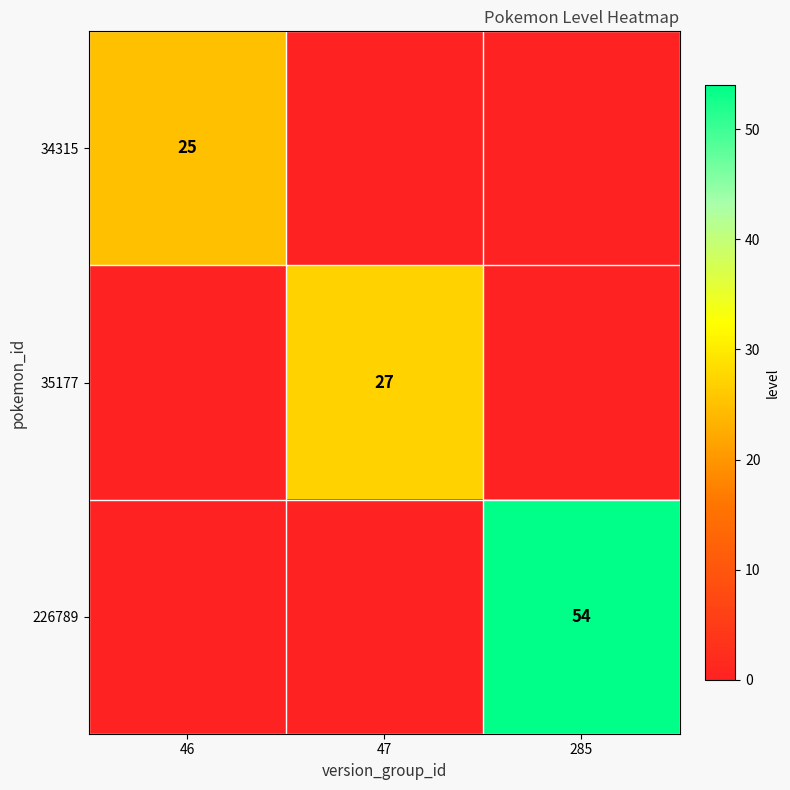

The value of 34315 at 46 is 39. True or false?

False